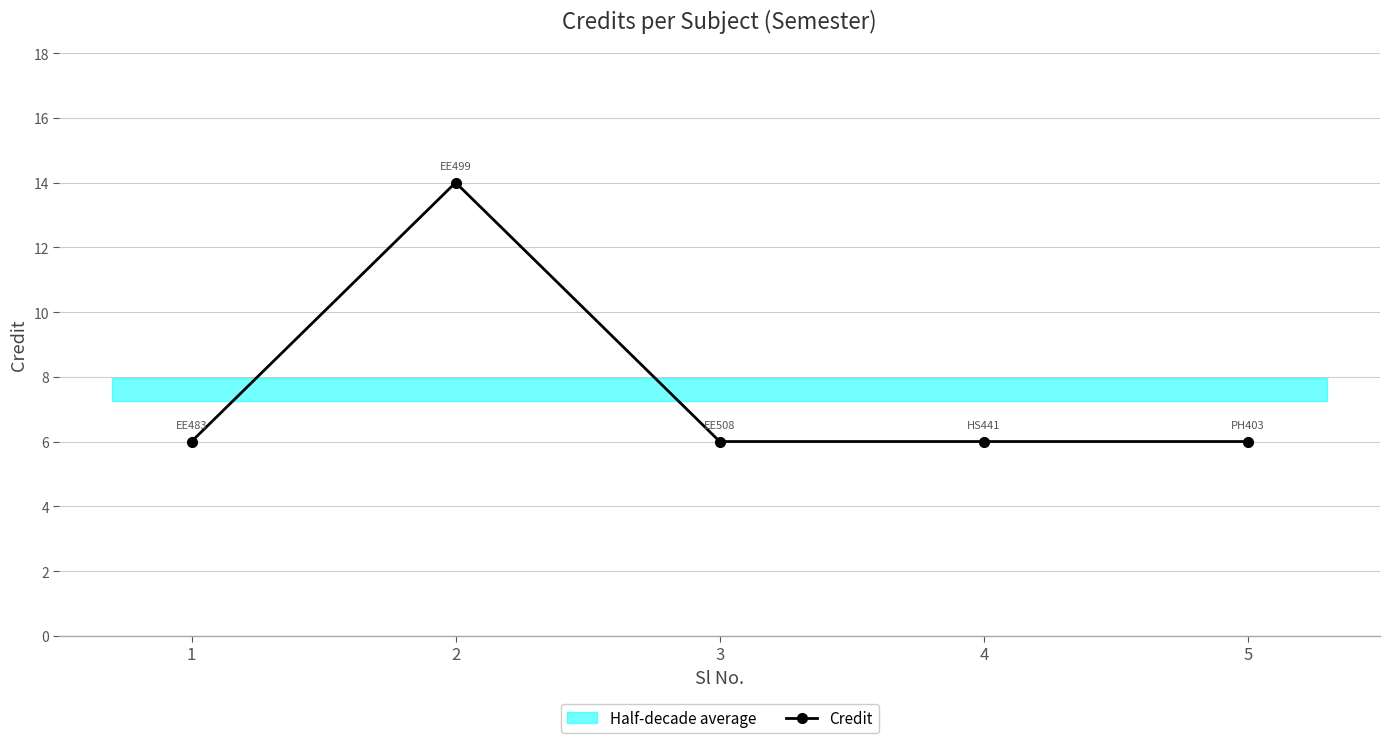

What is the value of the 4th point from the left?

6